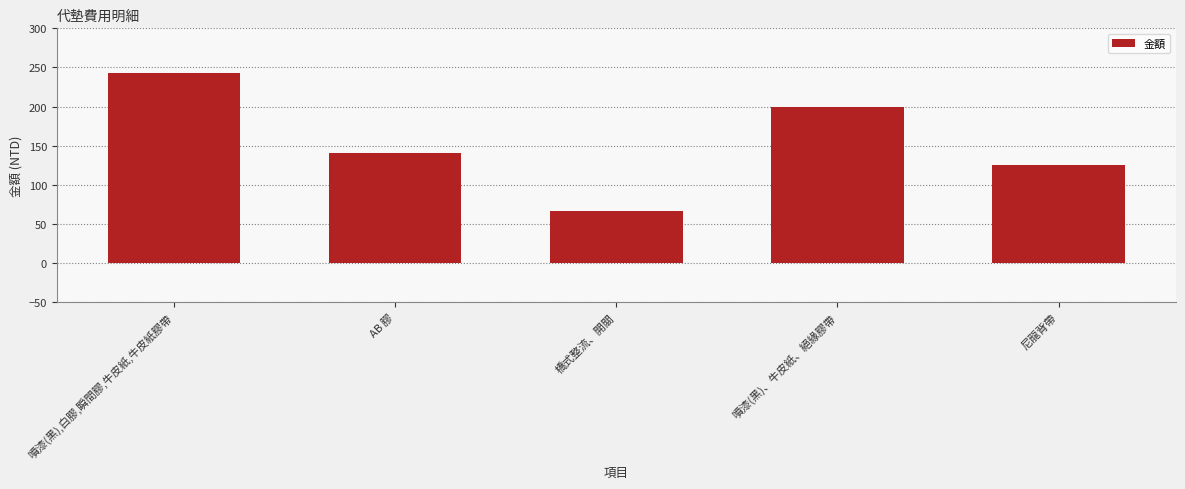

The value at 噴漆(黑),白膠,瞬間膠,牛皮紙,牛皮紙膠帶 is 243. True or false?

True